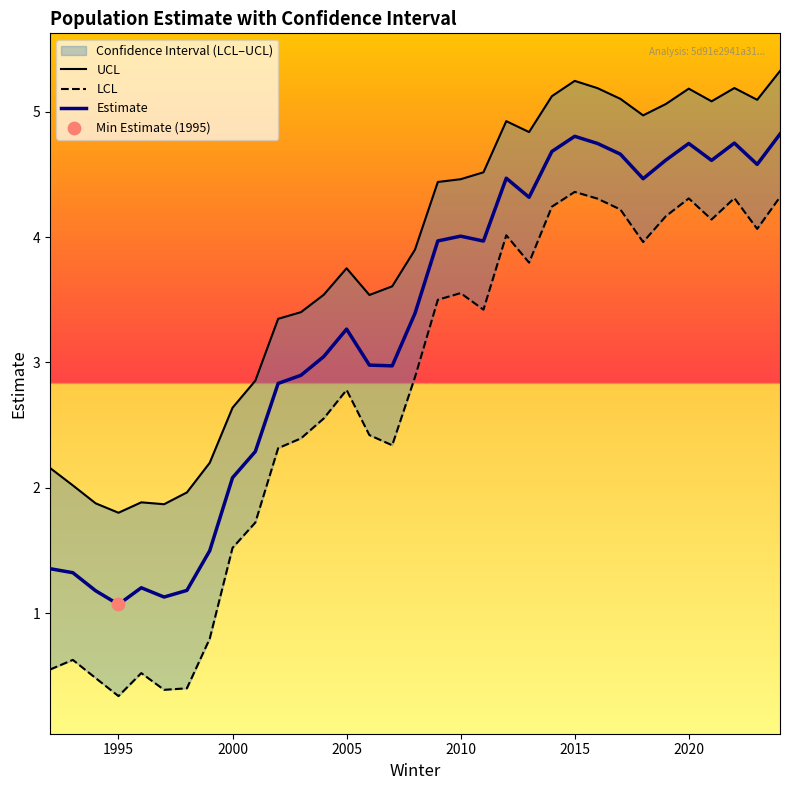

Which series has the widest spread of Y values?

LCL